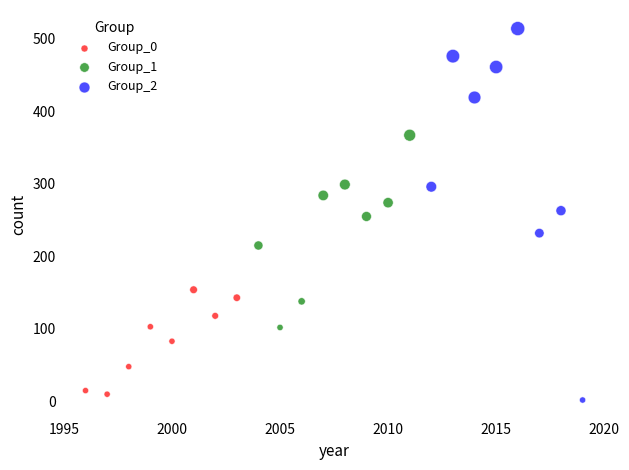

Which series reaches the maximum Y coordinate?

Group_2